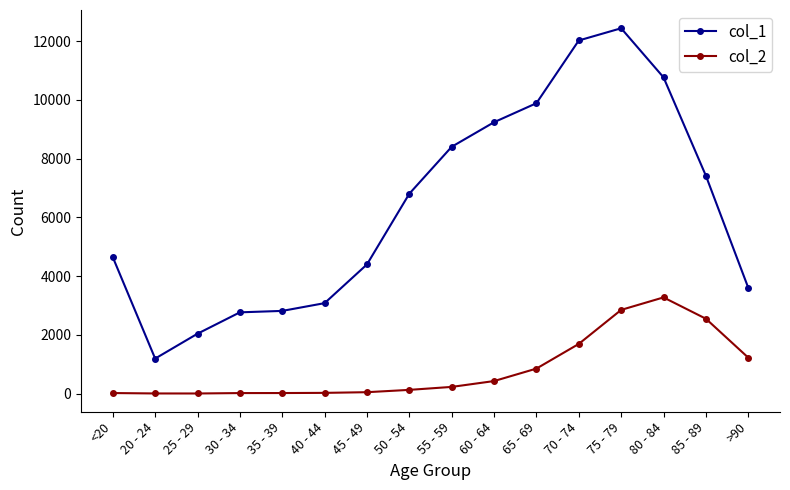

True or false: col_2 and col_1 cross at least once.

False